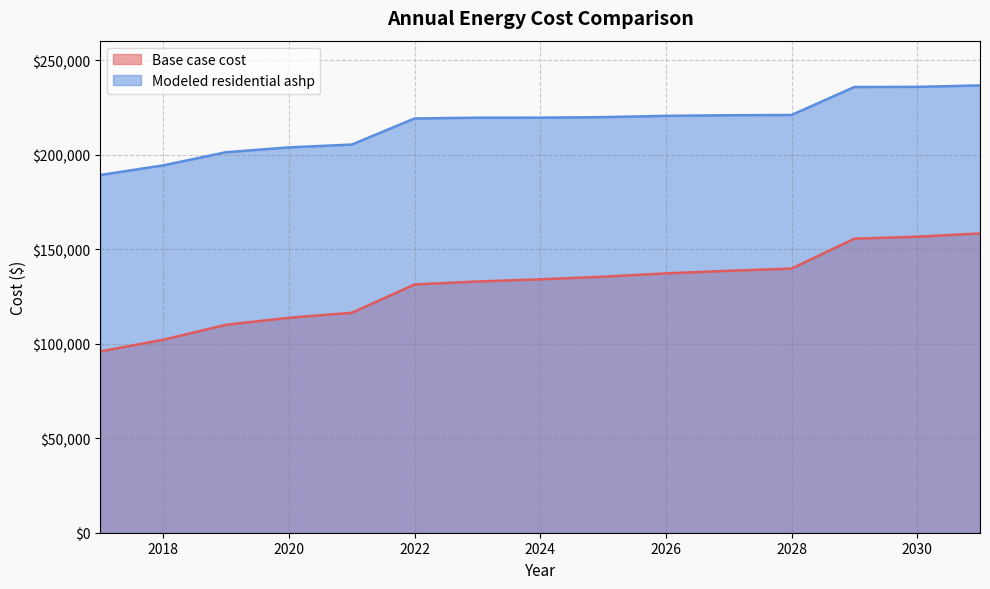

What is the value of the Base case cost point at the 4th from the left?

113717.0